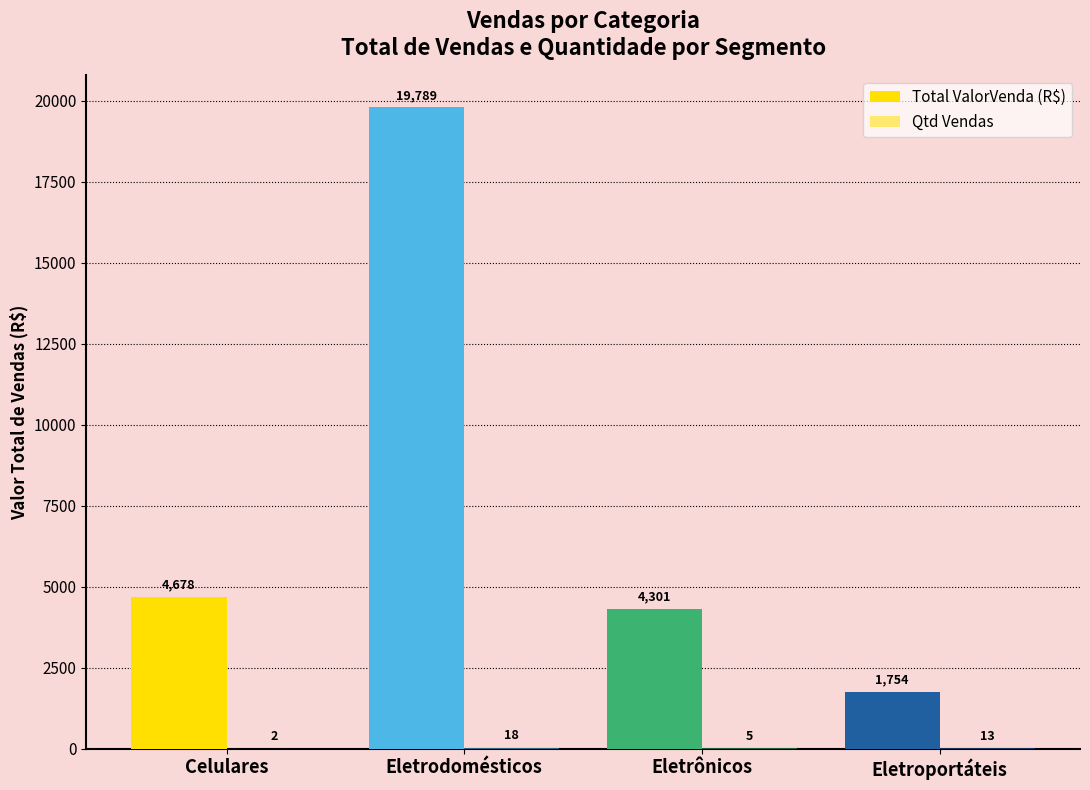

Which category has the highest value in the Total ValorVenda (R$) series?

Eletrodomésticos